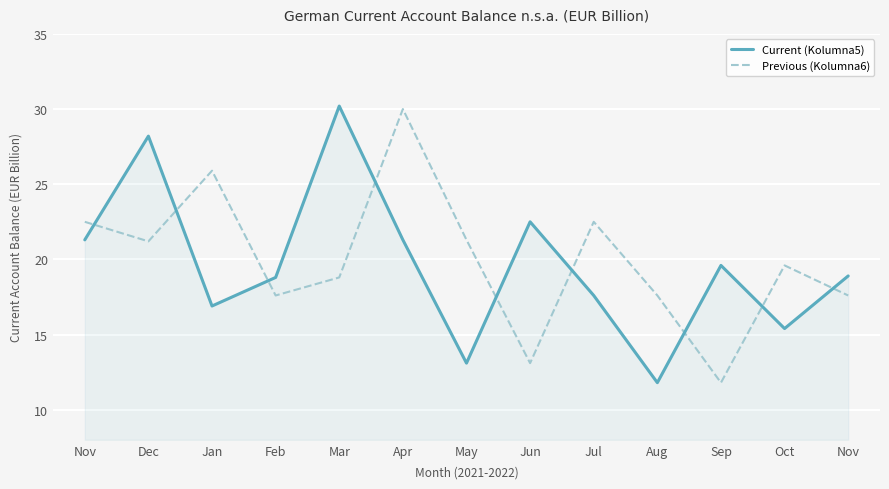

Rank the series by their maximum value, from lowest to highest.

Previous (Kolumna6), Current (Kolumna5)